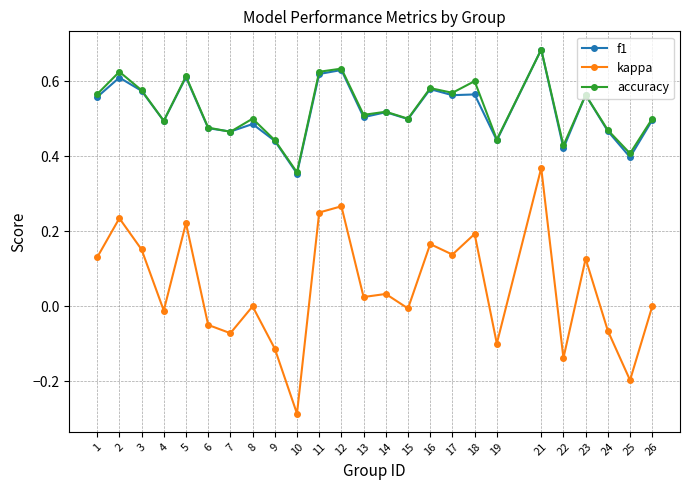

Where is the first local maximum for kappa?

2